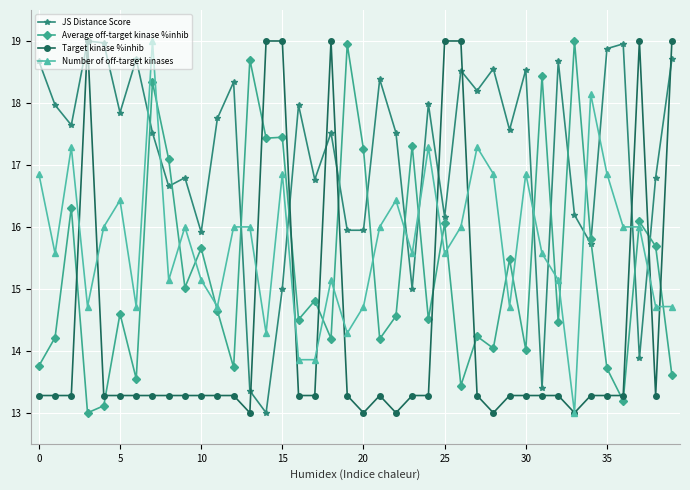

At how many categories does at least one series exceed 17?

36